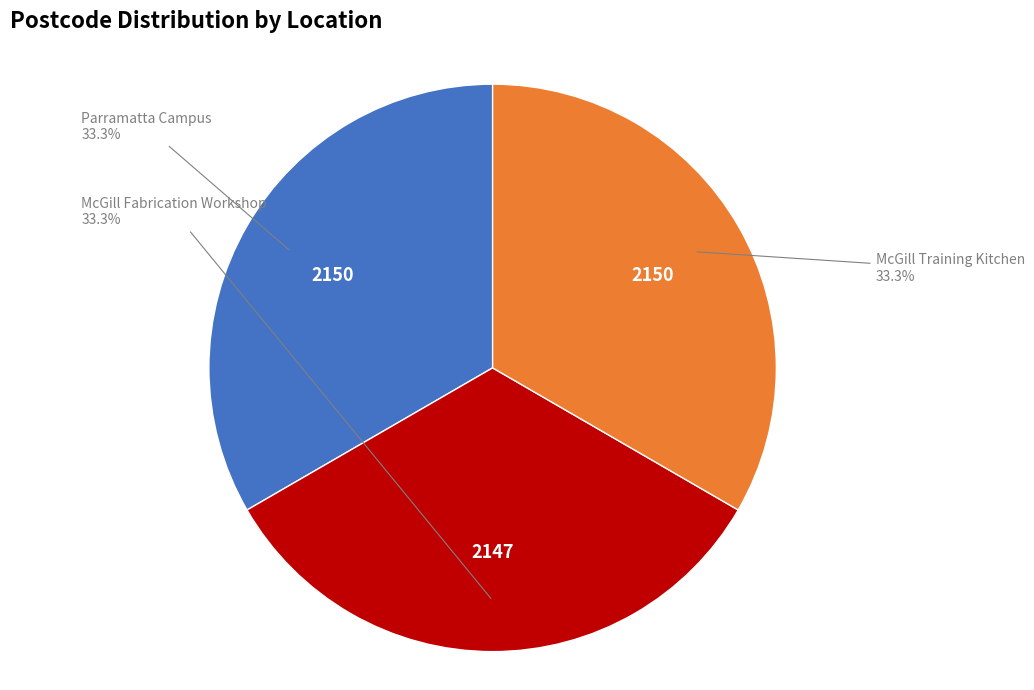

What portion of the pie excludes McGill Fabrication Workshop?

66.7%